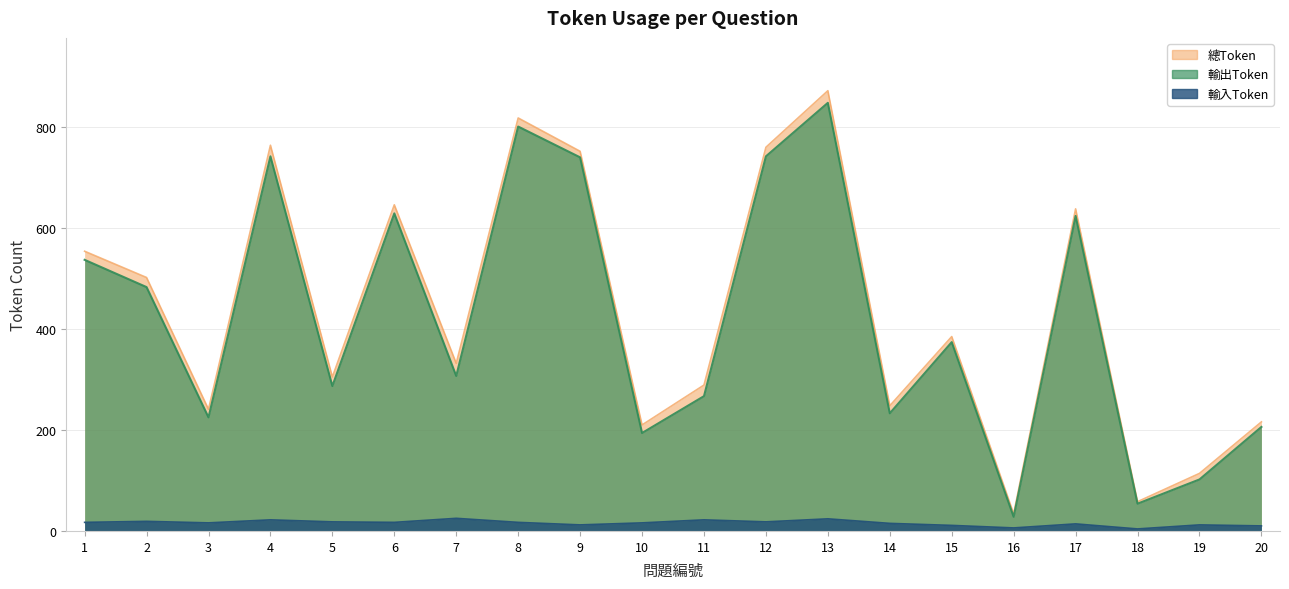

What is the maximum value shown in the chart?

872